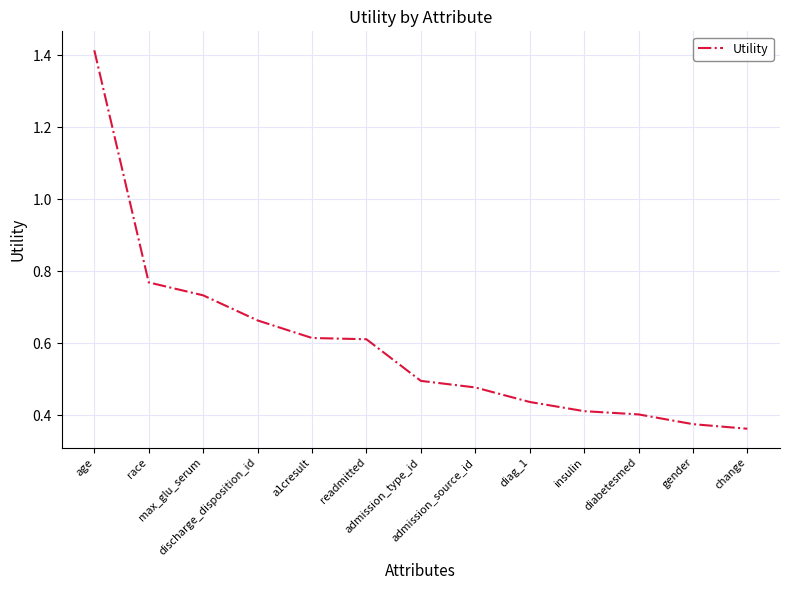

What is the maximum value shown in the chart?

1.4